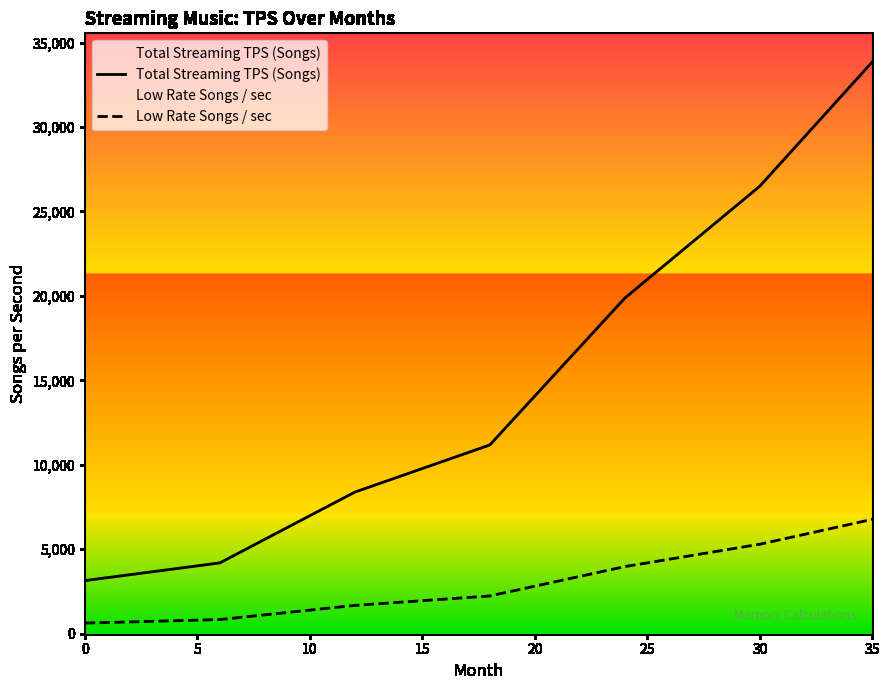

What is the sum of the Total Streaming TPS (Songs) values at 14 and 18?

20491.0